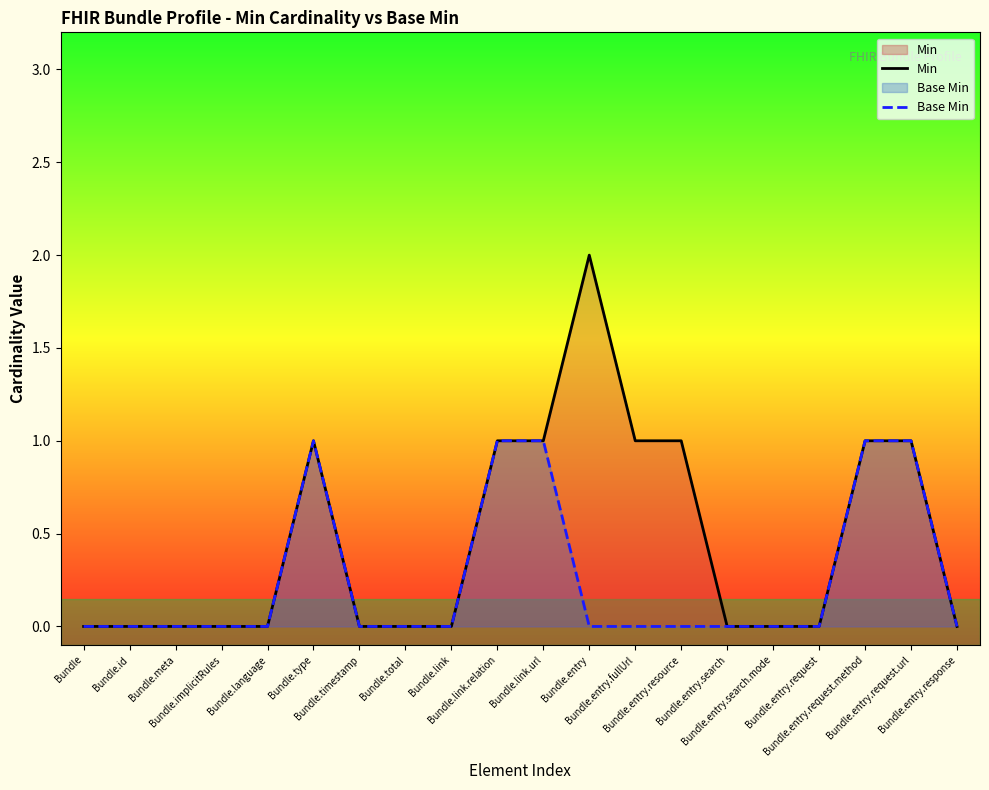

What is the label of the 16th point from the left?

Bundle.entry.search.mode